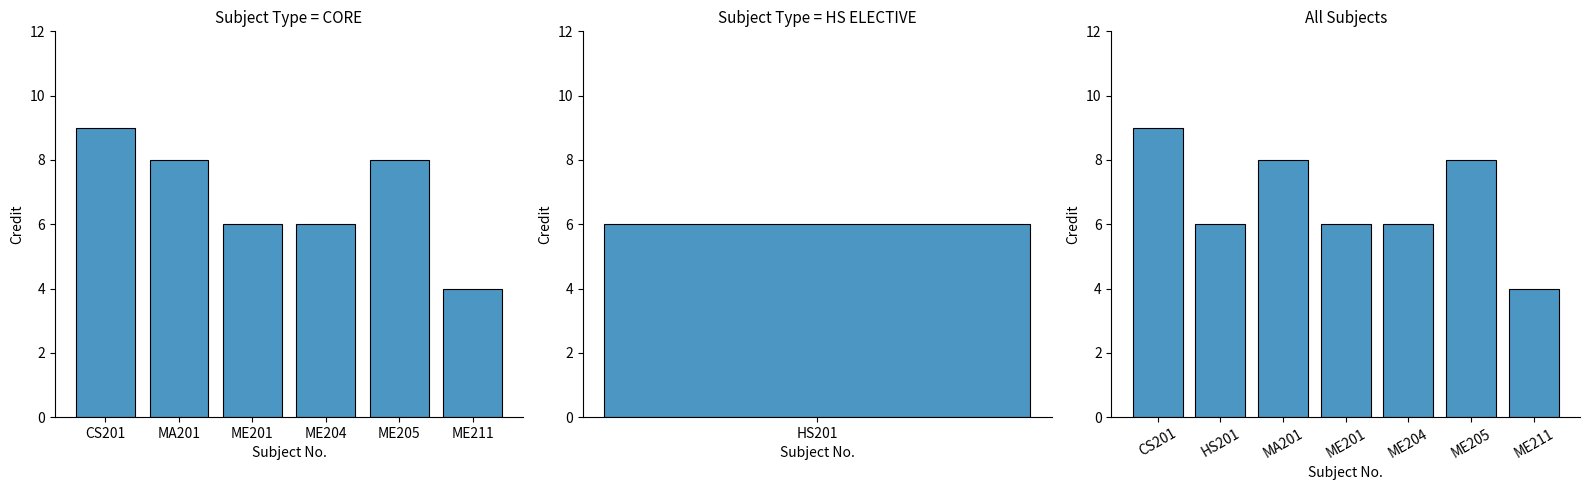

What is the difference between the second highest and minimum values?

4